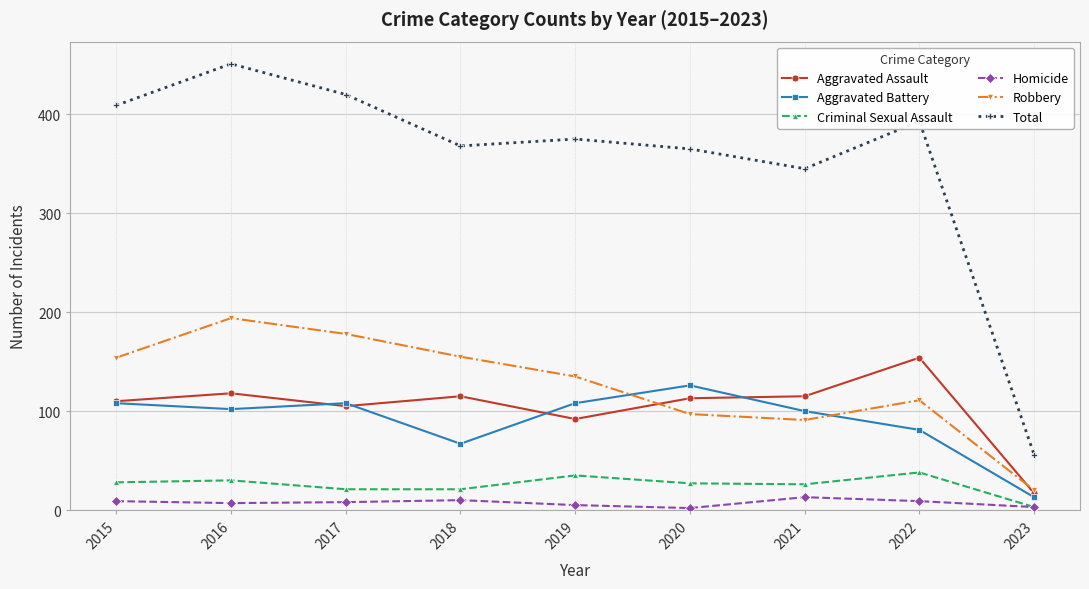

Rank the series at 2019 from highest to lowest value.

Total, Robbery, Aggravated Battery, Aggravated Assault, Criminal Sexual Assault, Homicide